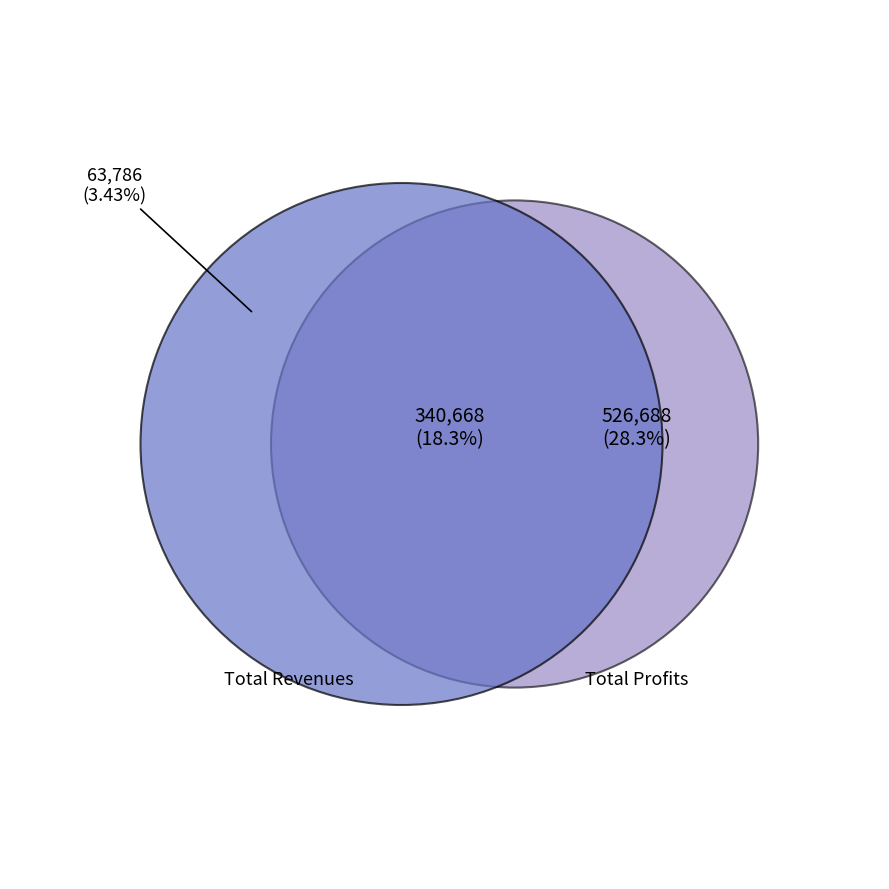

Is it true that Total Operation Fixed Costs is 1% of the pie?

False